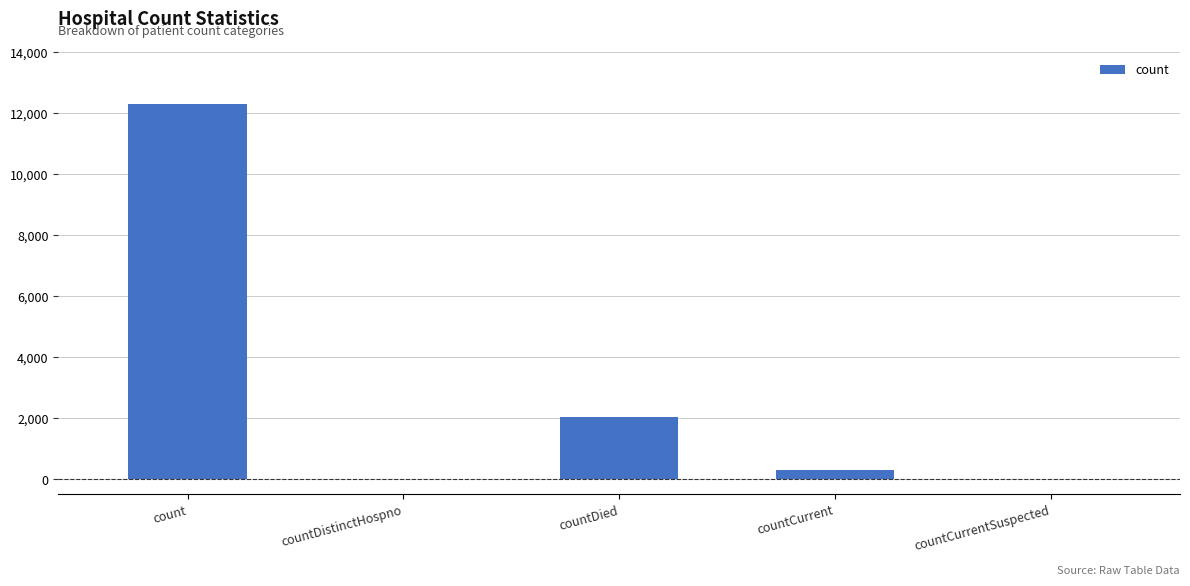

Which category has the highest value across all series?

count